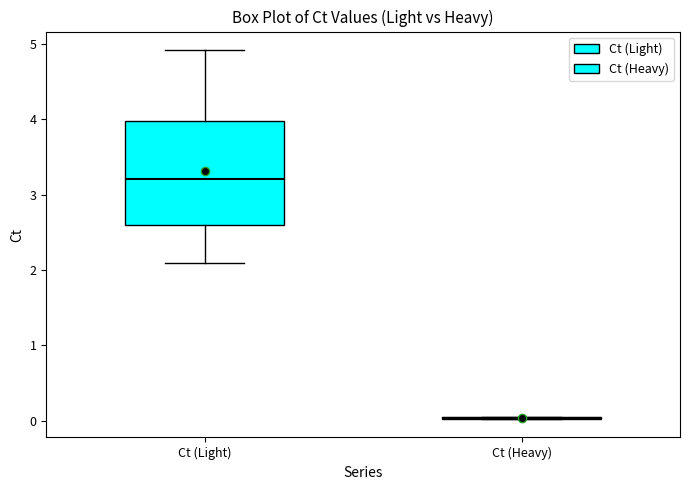

Which box is the tallest, from its lower edge to its upper edge?

Ct (Light)